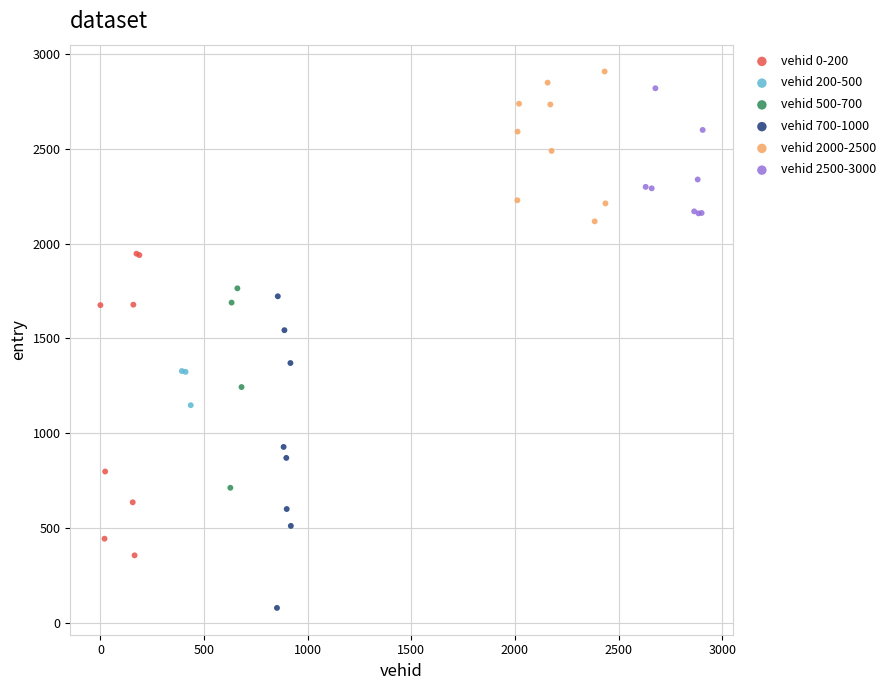

Which series reaches the minimum Y coordinate?

vehid 700-1000